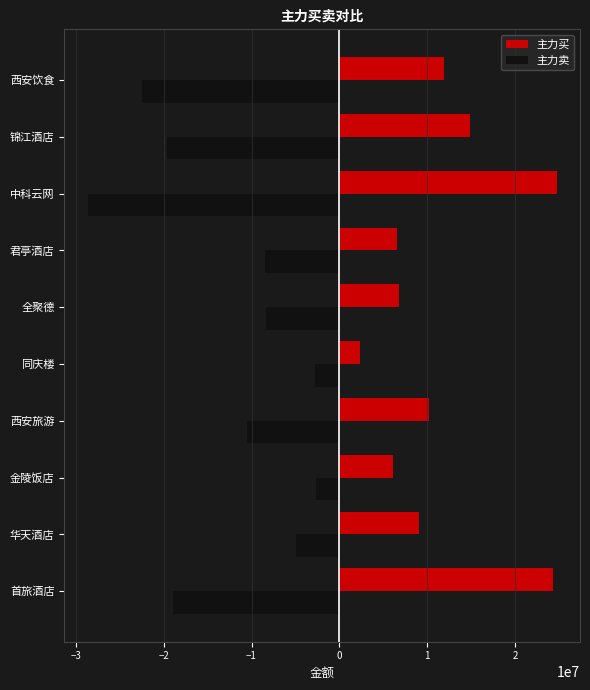

The value of 主力买 at 西安旅游 is 10235405. True or false?

True